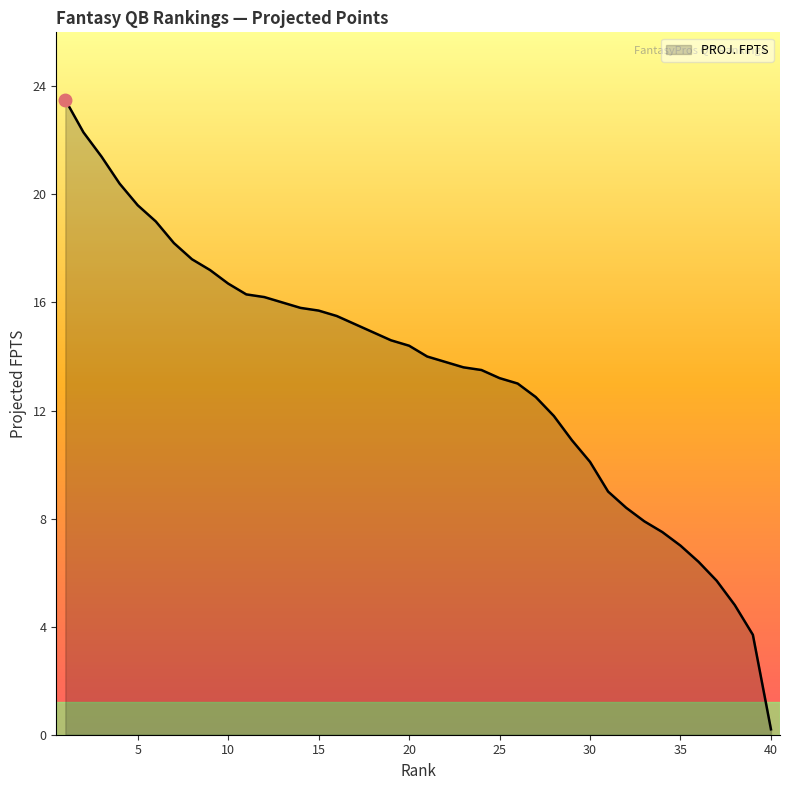

What is the smallest value displayed?

0.2